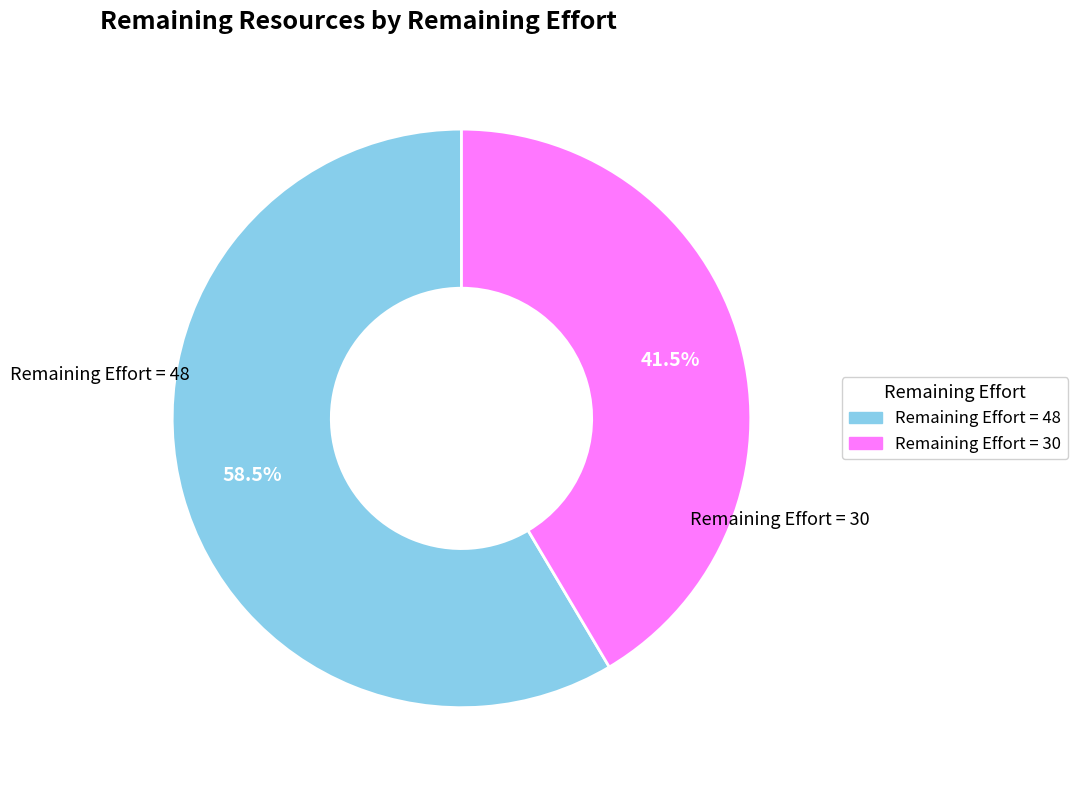

Which slice is the smallest?

Remaining Effort = 30